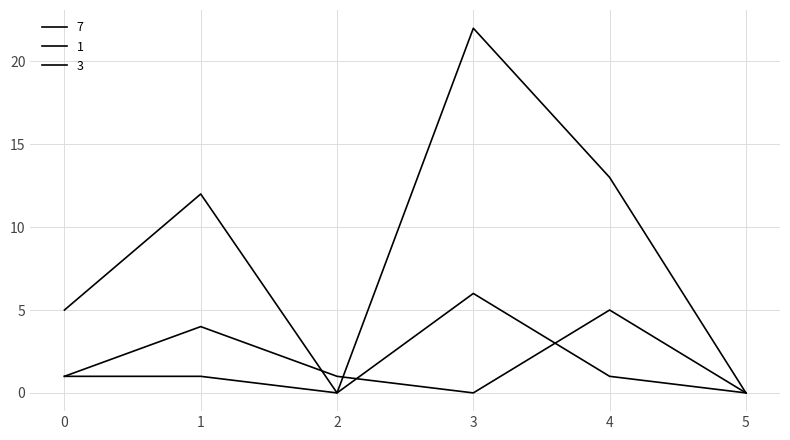

At 0, list the series in order from smallest to largest.

1, 3, 7